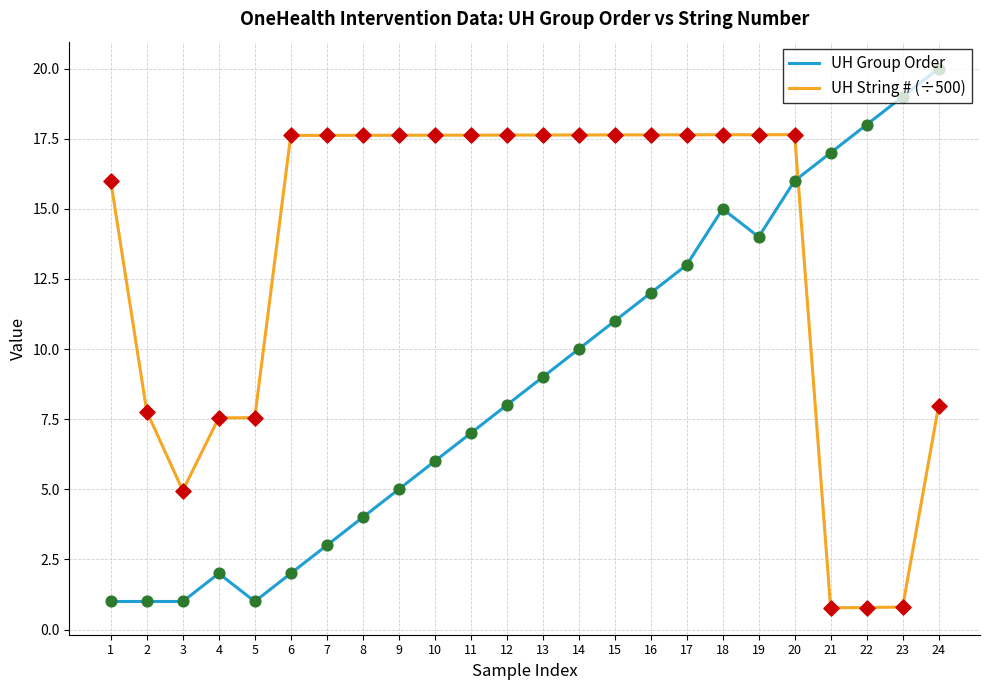

Which series has the widest spread of values?

UH Group Order